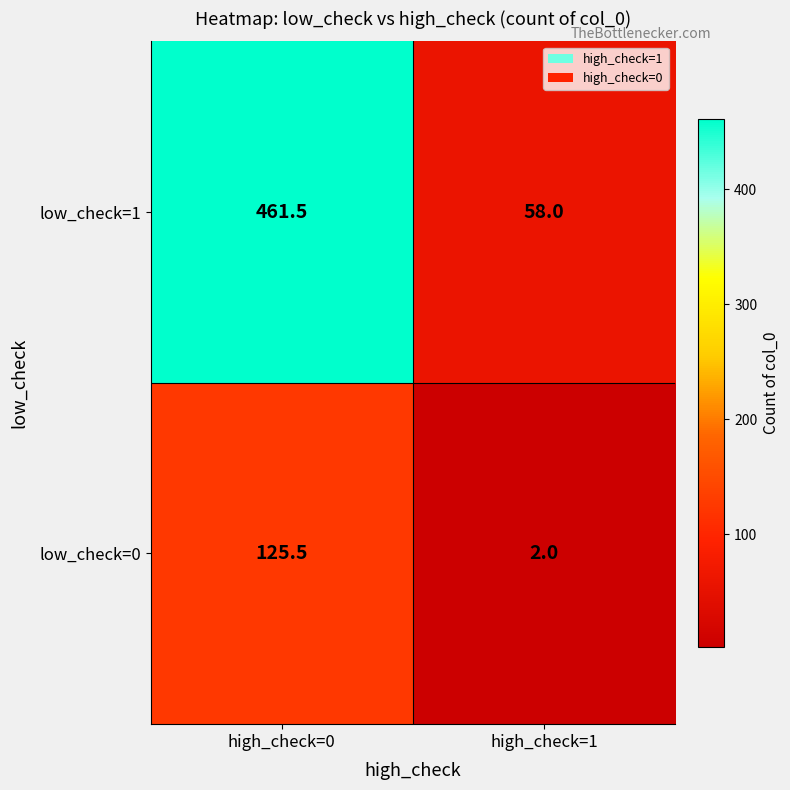

What is the average value of the low_check=0 series?

63.8